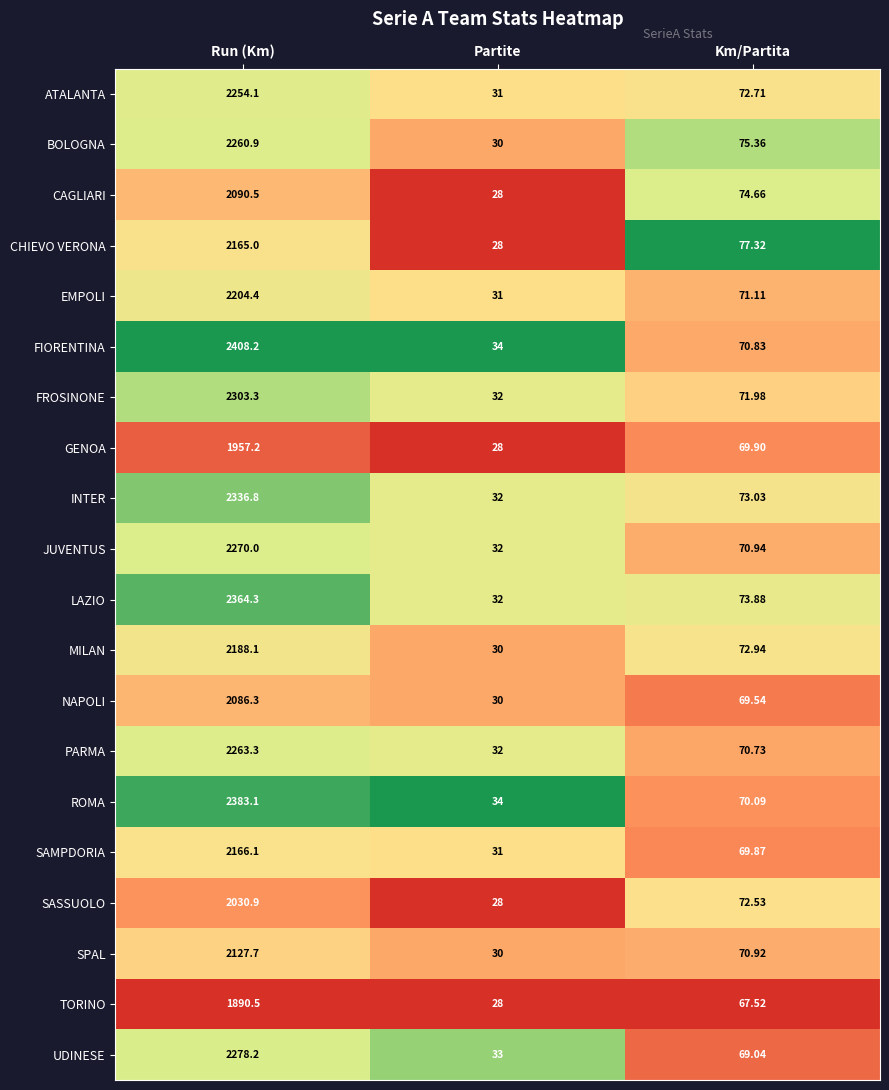

At which label is PARMA closest to 1147?

Km/Partita